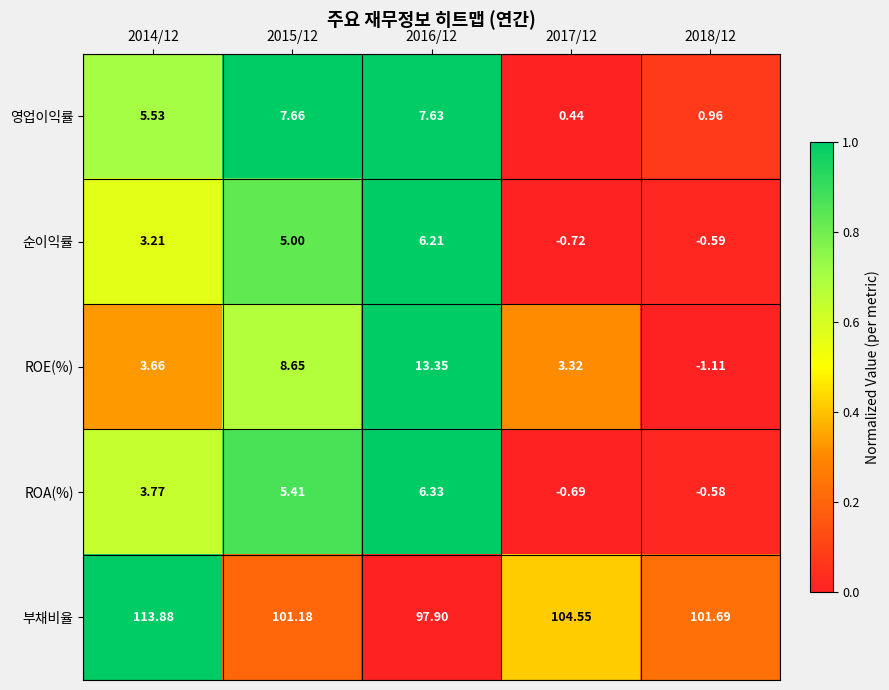

At which category is the sum across all series the highest?

2016/12